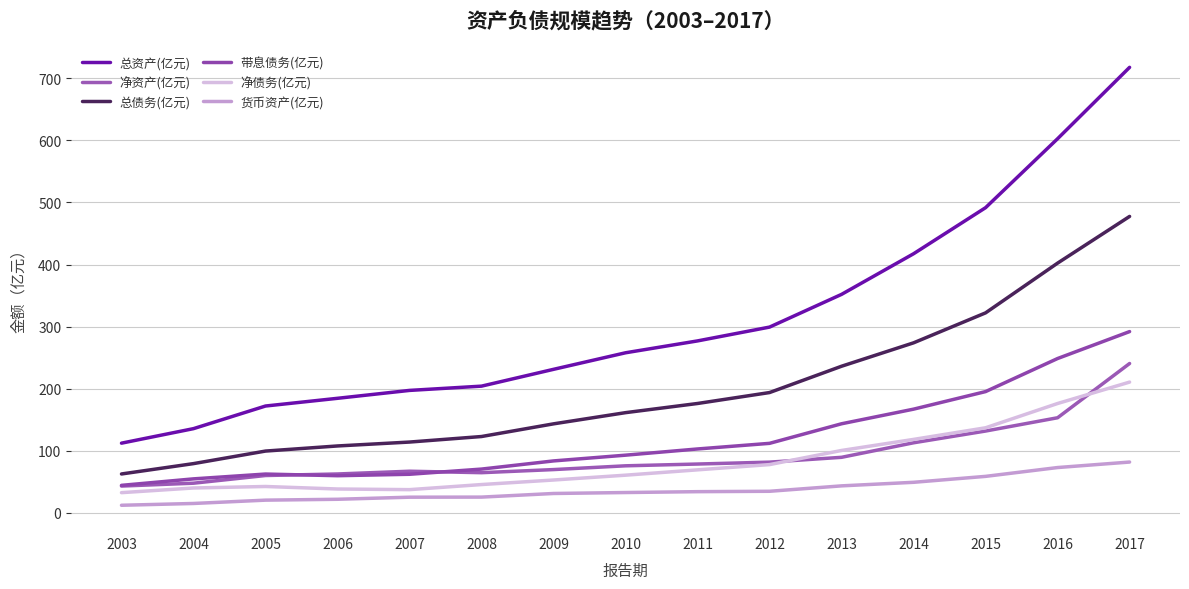

Where is 总债务(亿元) nearest to the value 269?

2014